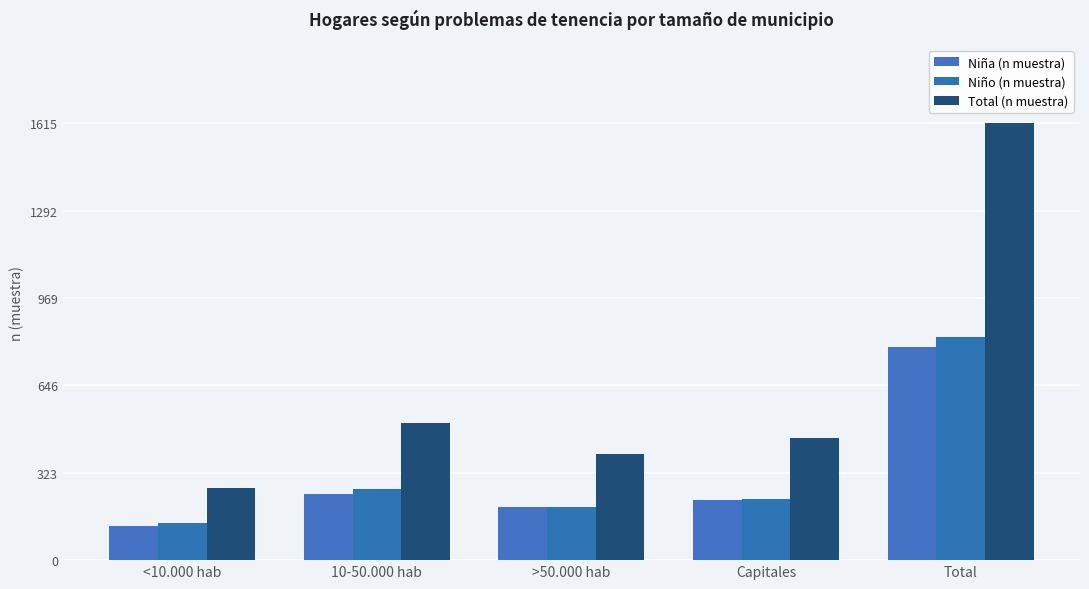

Which category has the lowest value across all series?

<10.000 hab